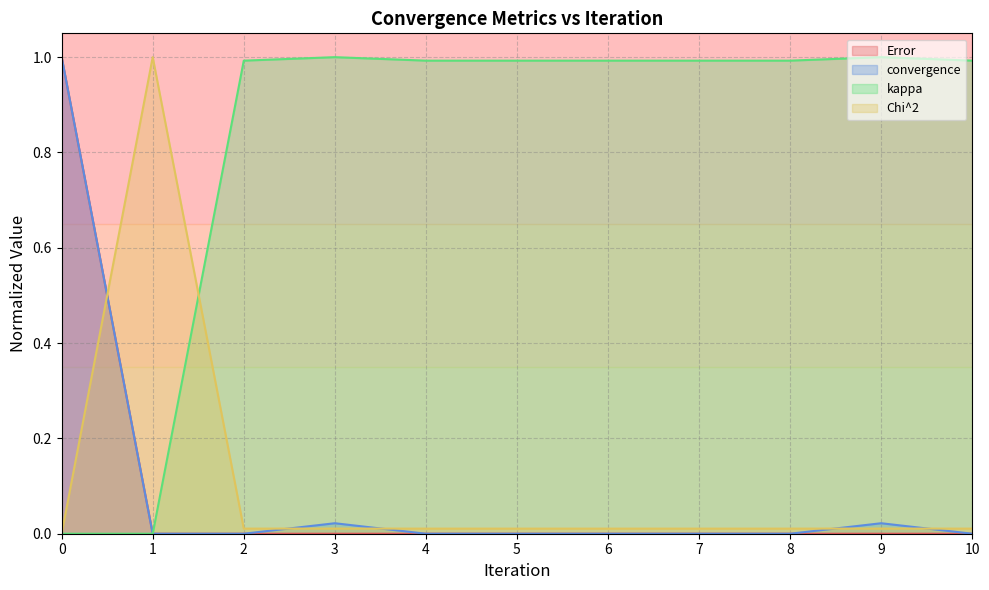

Between 10 and 2, which is larger?

10